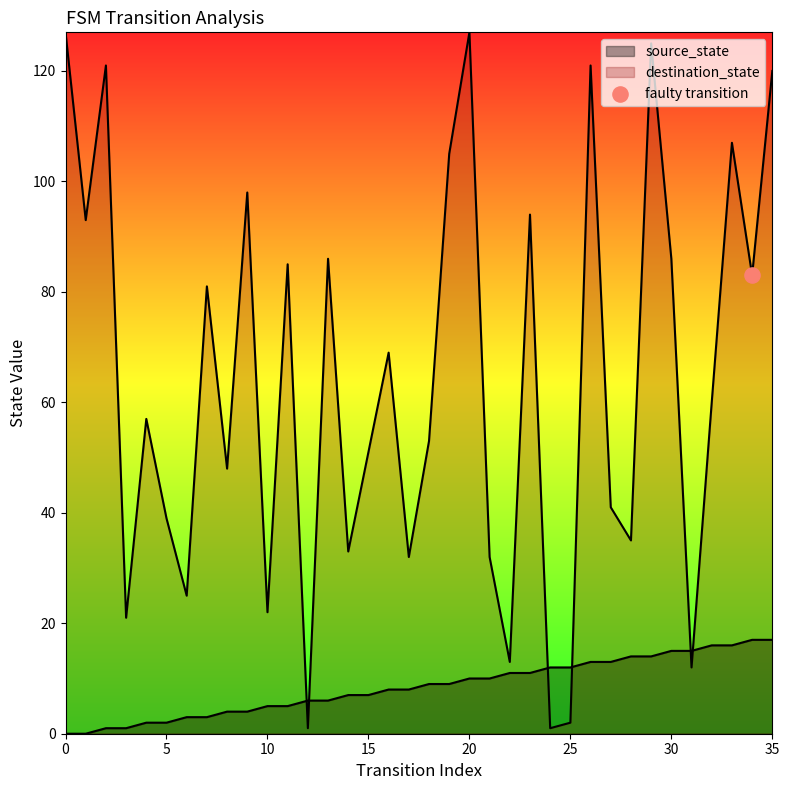

What is the total value across all series at 27?

54